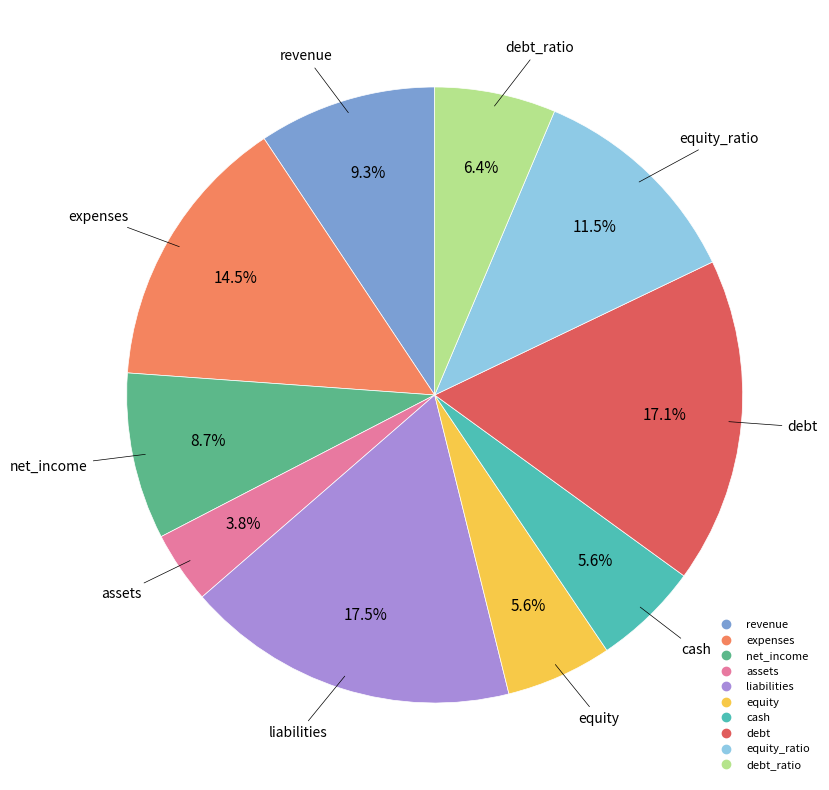

Count the number of slices in the pie.

10